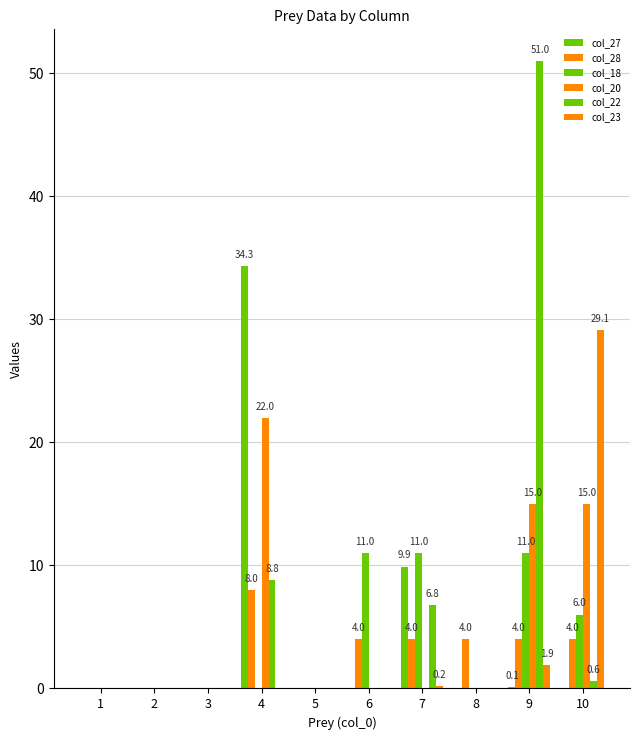

True or false: col_20 has a value of 15.0 at 10.

True